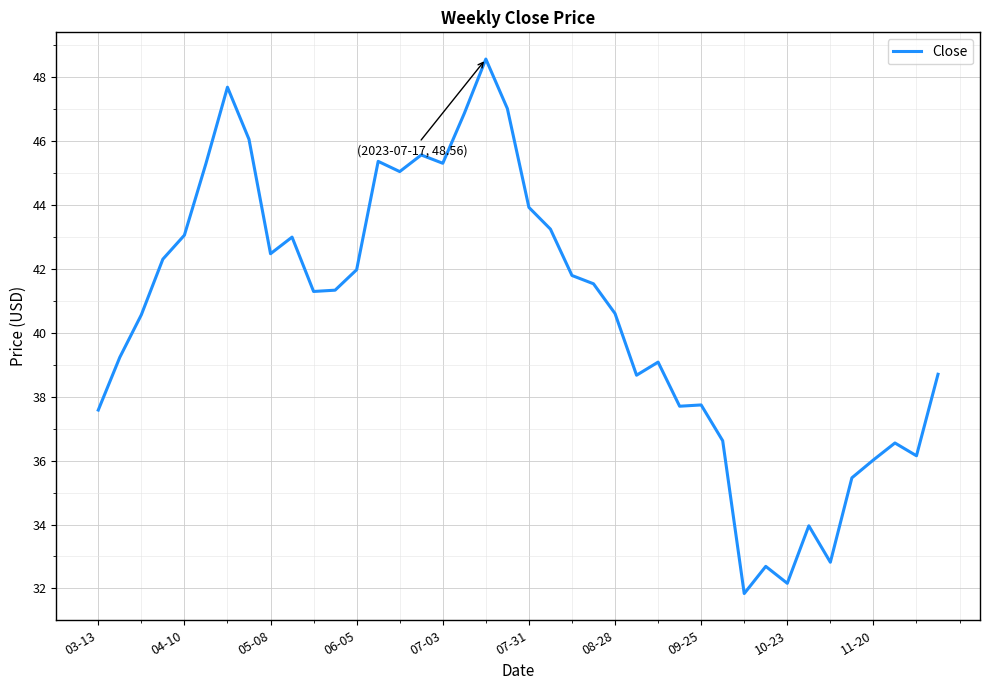

What is the average value?

40.6